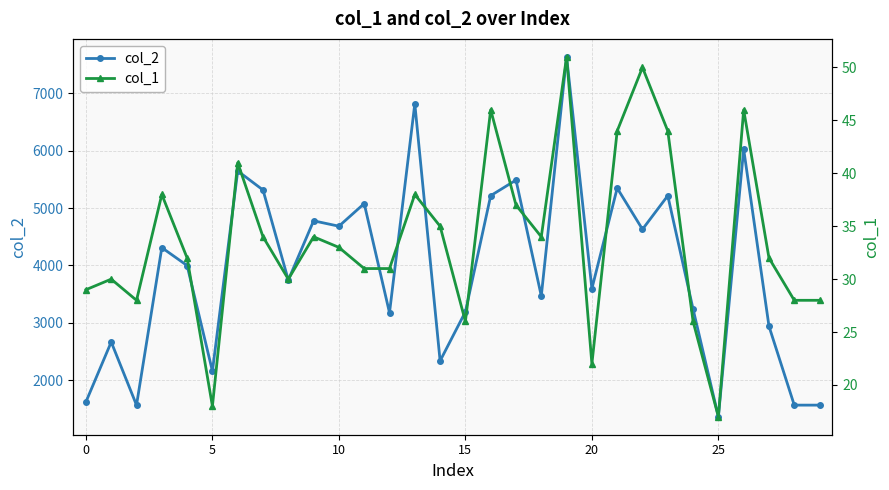

What is the approximate value of col_2 at 15?

3193